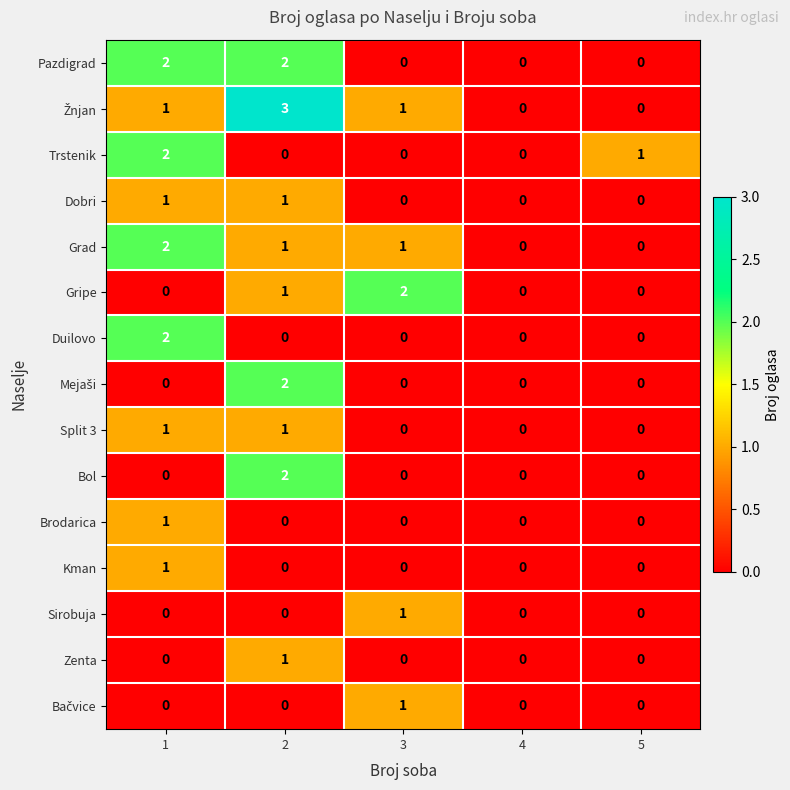

How many Dobri values are between 0 and 1?

5